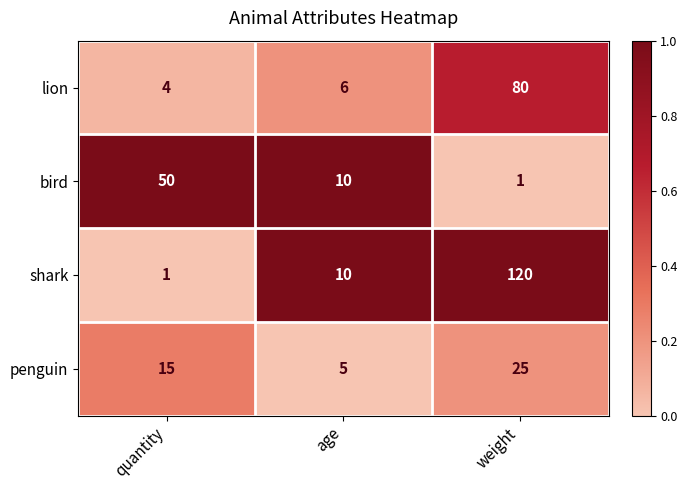

Rank the series by their maximum value, from lowest to highest.

penguin, bird, lion, shark